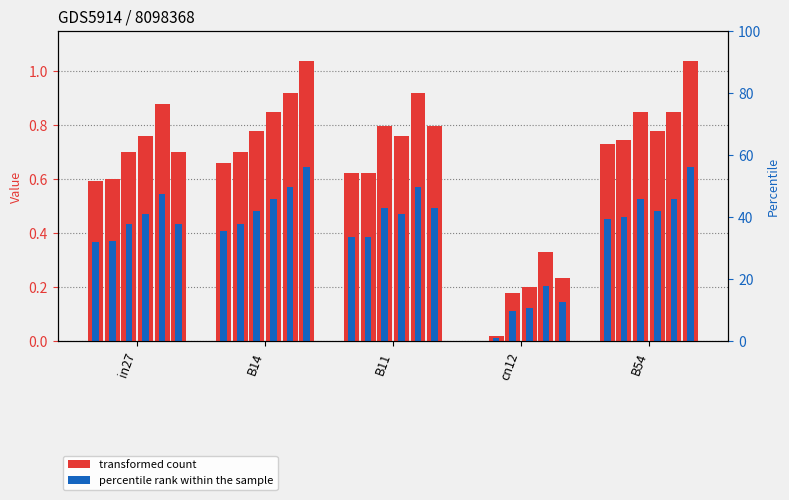

Reading left to right, transcribe all the data shown in this chart.

job152_scenario0_278: in27=0.6	B14=0.7	B11=0.6	cn12=0.0	B54=0.7
job162_scenario0_292: in27=0.6	B14=0.7	B11=0.6	cn12=0.0	B54=0.7
job163_scenario1_294: in27=0.7	B14=0.8	B11=0.8	cn12=0.2	B54=0.8
job150_scenario2_276: in27=0.8	B14=0.8	B11=0.8	cn12=0.2	B54=0.8
job157_scenario3_285: in27=0.9	B14=0.9	B11=0.9	cn12=0.3	B54=0.8
job160_scenario2_290: in27=0.7	B14=1.0	B11=0.8	cn12=0.2	B54=1.0